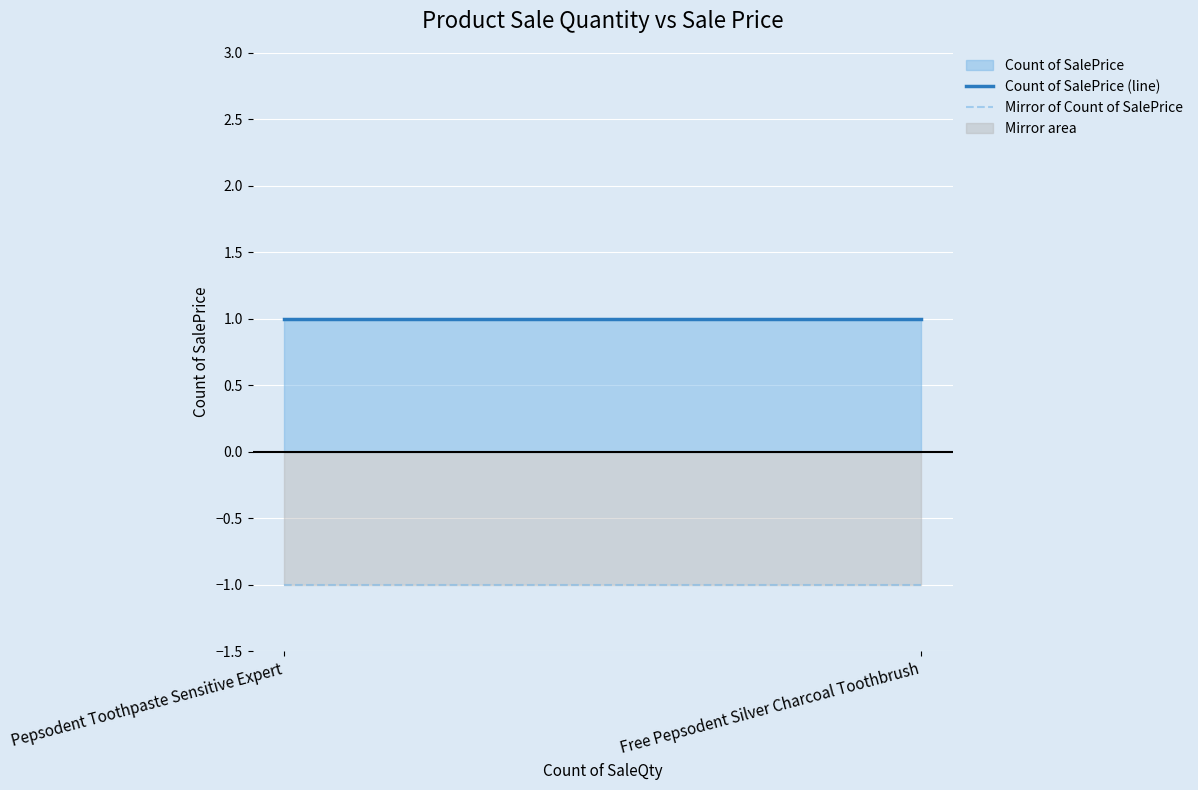

Reading left to right, transcribe all the data shown in this chart.

Count of SalePrice (line): 1	1
Mirror of Count of SalePrice: -1	-1